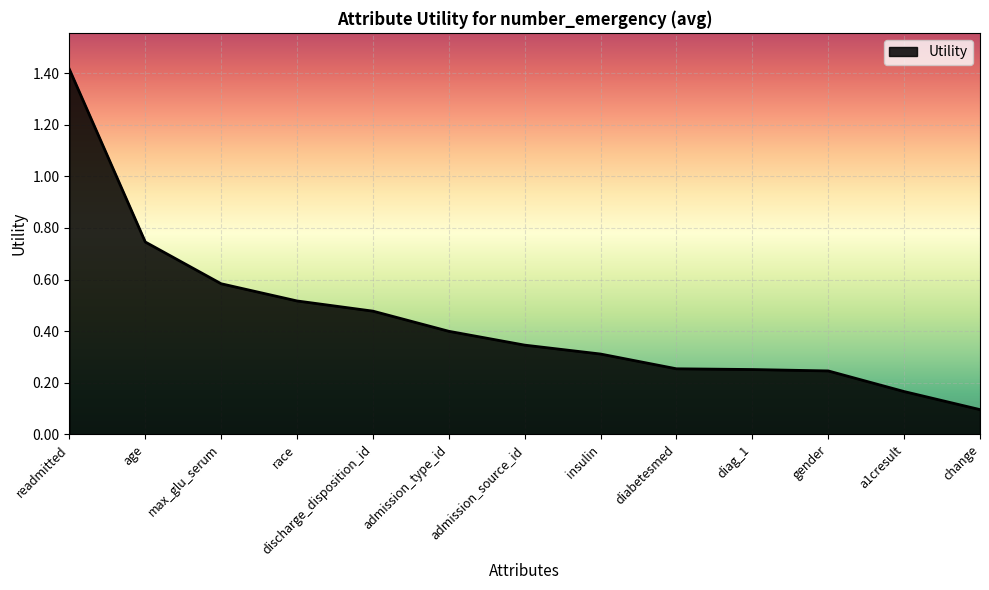

The value at insulin is 0.3. True or false?

True